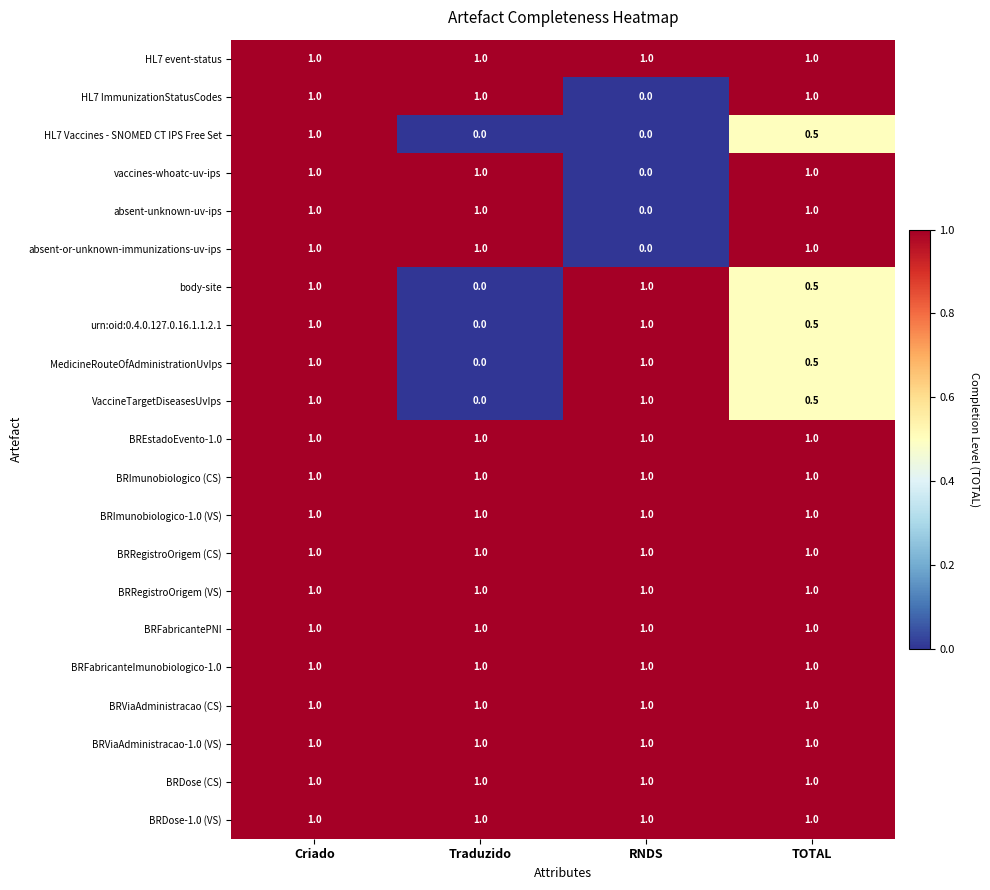

The value of BRDose (CS) at Traduzido is 1.0. True or false?

True